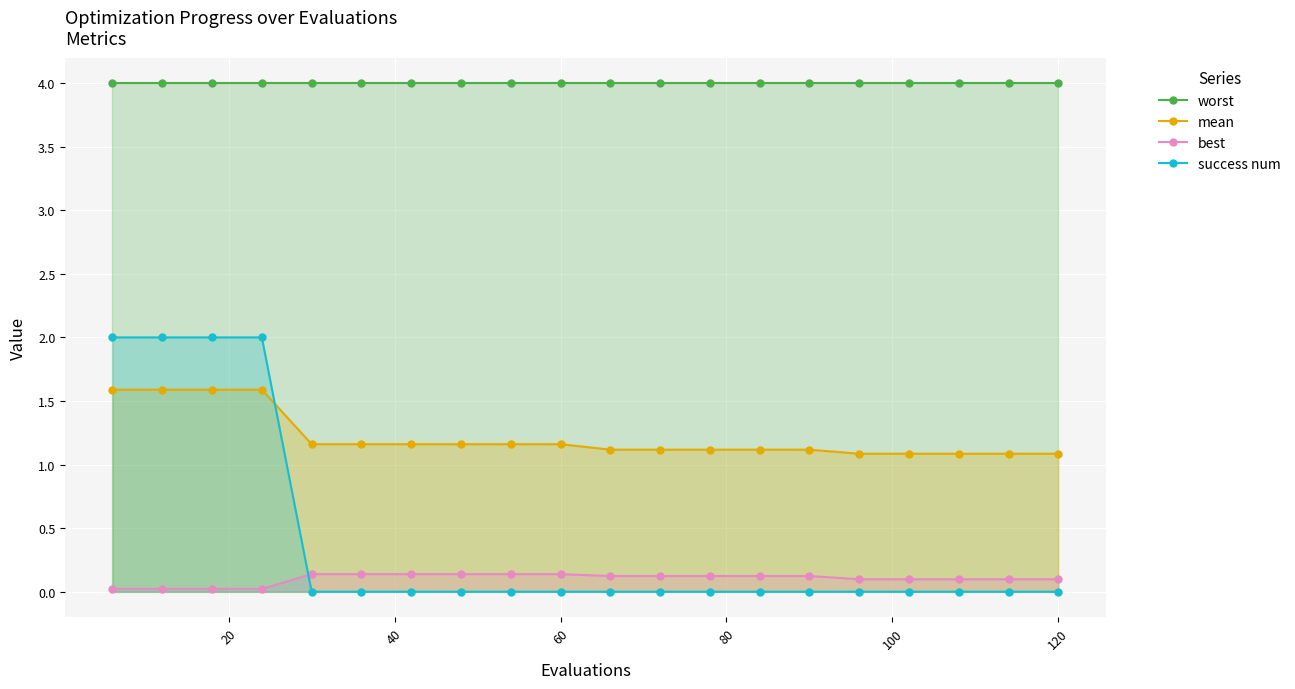

What is the spread (max minus min) of values at 60?

4.0